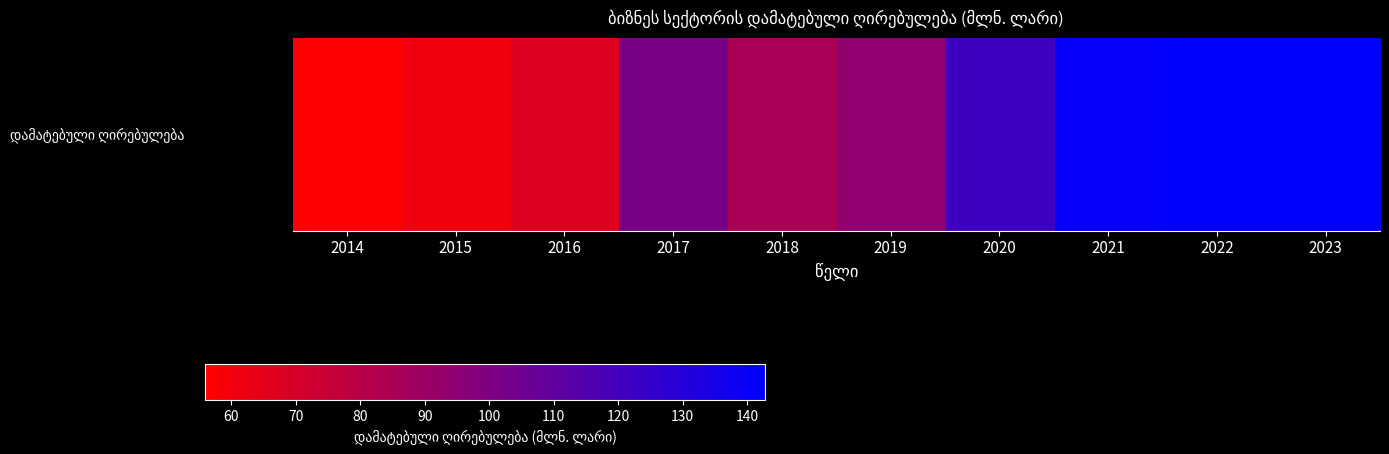

Reading left to right, list all the values displayed in this chart.

2014=55.9	2015=61.2	2016=66.9	2017=102.0	2018=85.2	2019=93.9	2020=121.6	2021=141.2	2022=142.8	2023=142.5